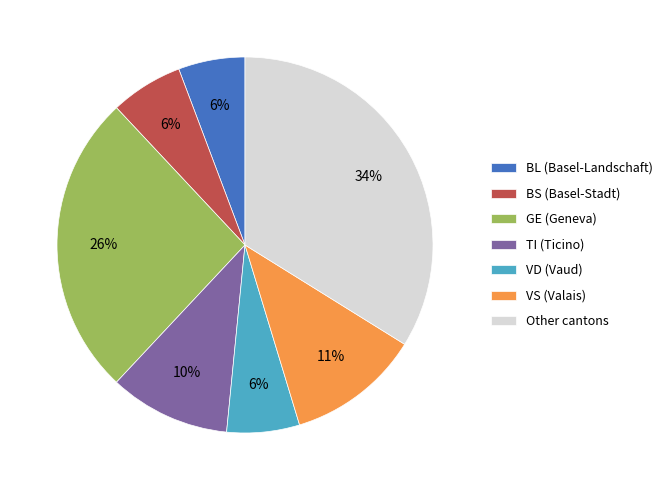

How many slices are in this pie chart?

7